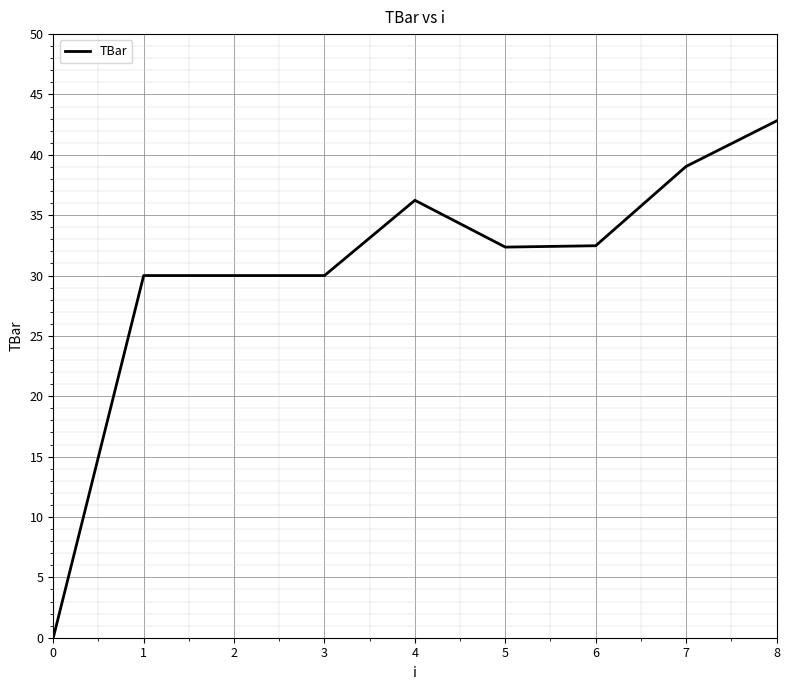

What is the change in value from 2 to 6?

+2.5